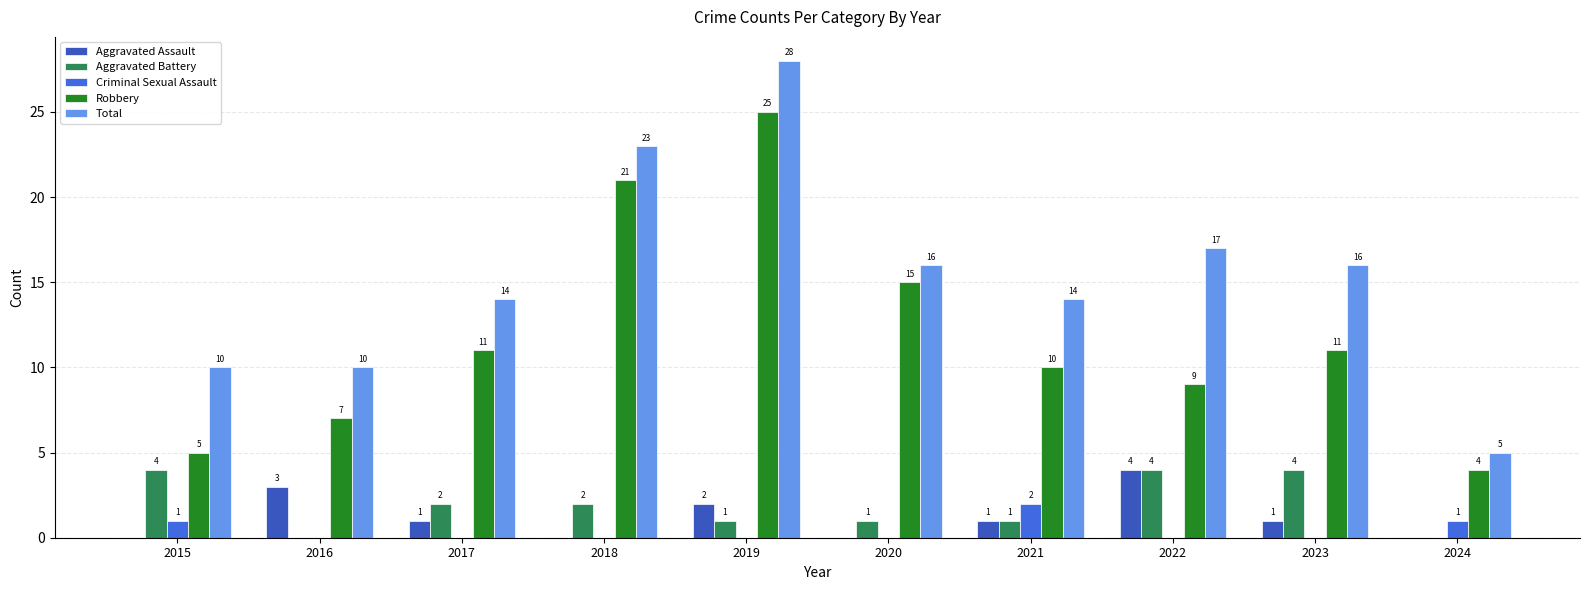

At which label does Aggravated Assault reach its peak?

2022